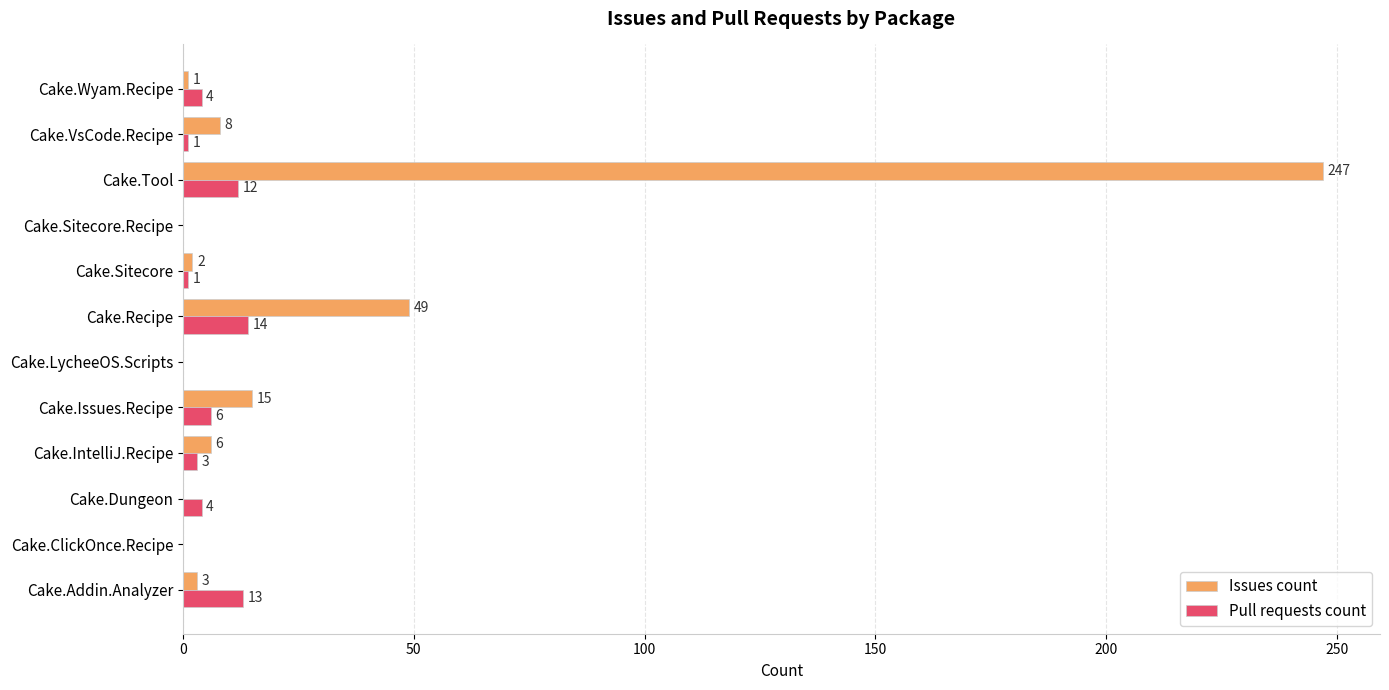

Which series has the largest total across all categories?

Issues count